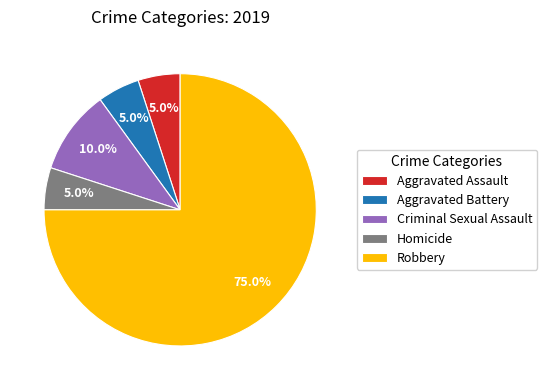

Which slice is the largest?

Robbery